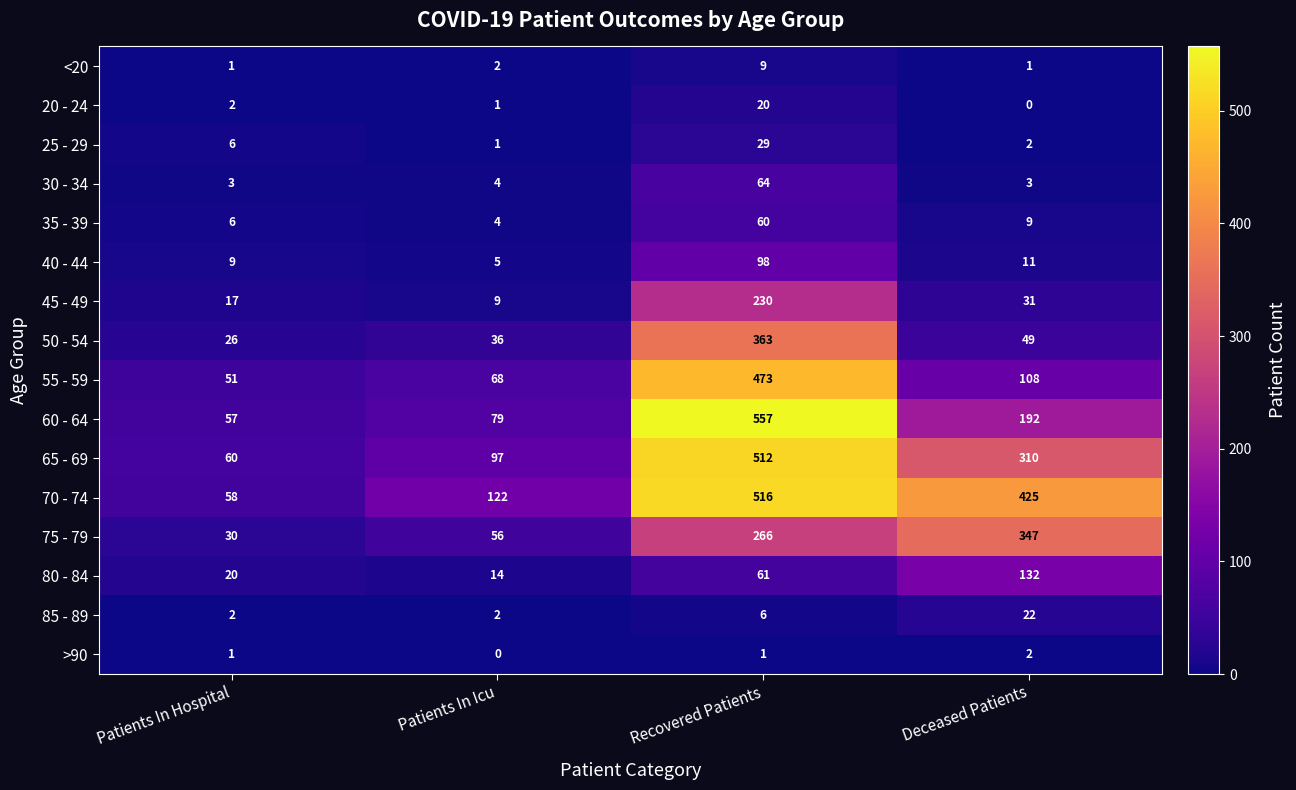

What is the difference between the highest and lowest values at Patients In Icu?

122